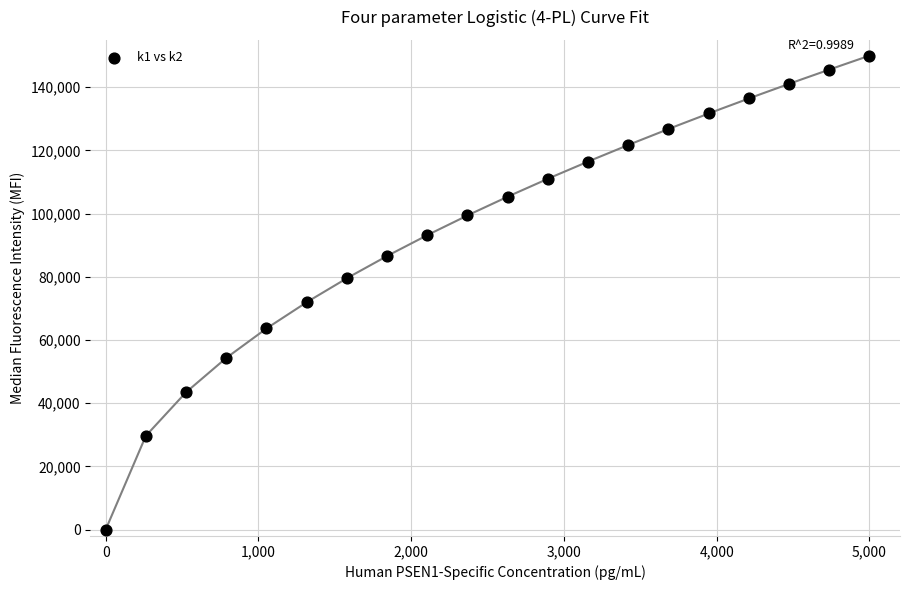

What is the range of Y values (max minus min)?

150000.0